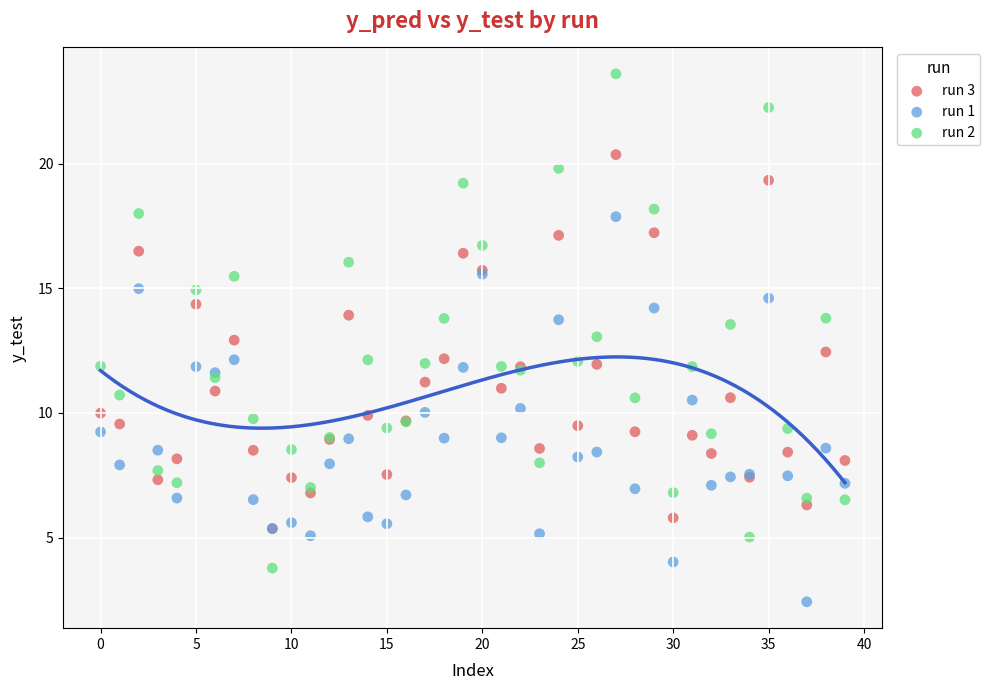

Which series has the widest spread of Y values?

run 2